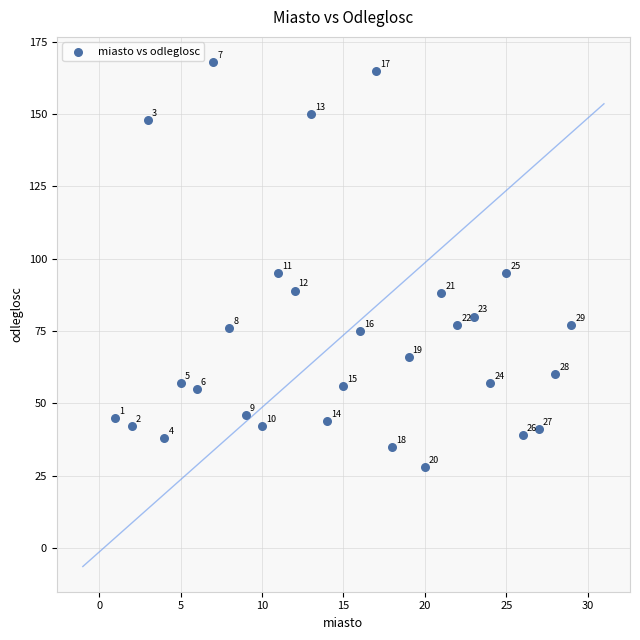

What is the range of X values (max minus min)?

28